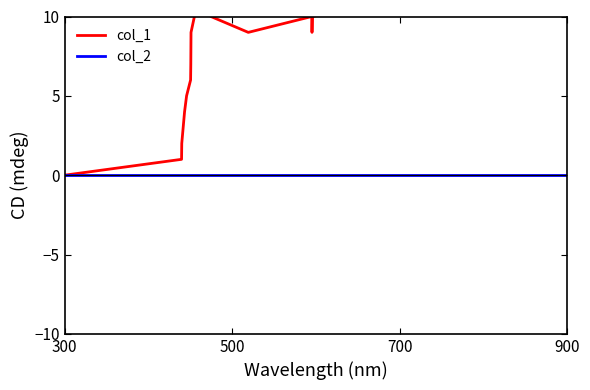

List the series in order of their overall mean, highest first.

col_1, col_2